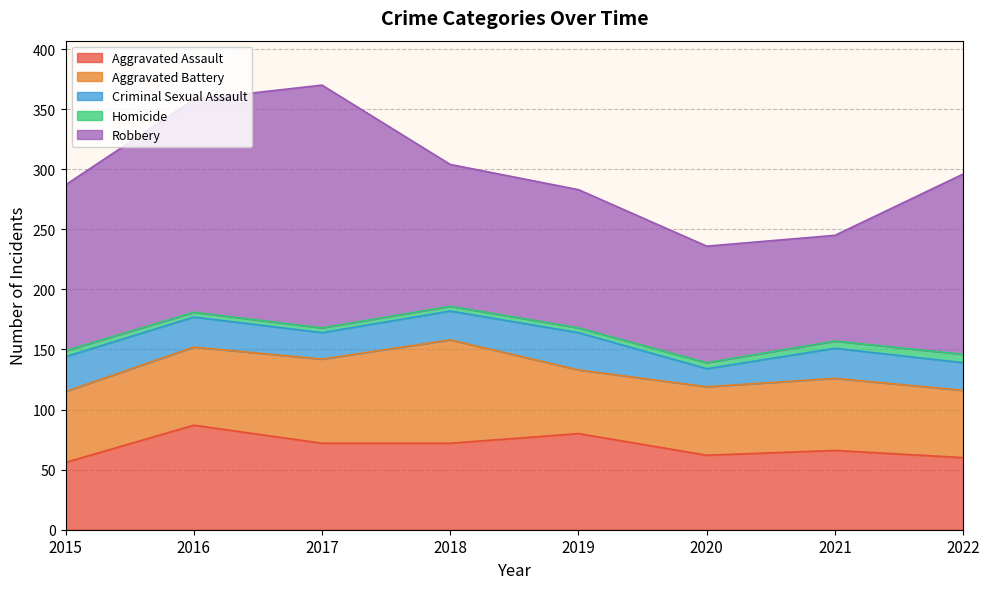

In Aggravated Battery, how many points are lower than both neighbors (excluding endpoints)?

1